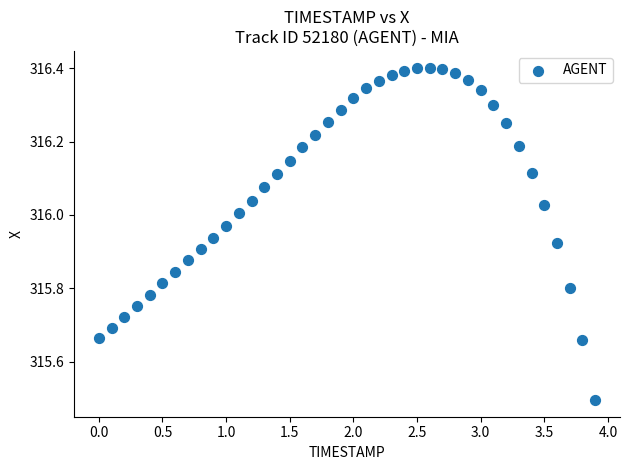

What Y value in the scatter plot is closest to 315?

315.5